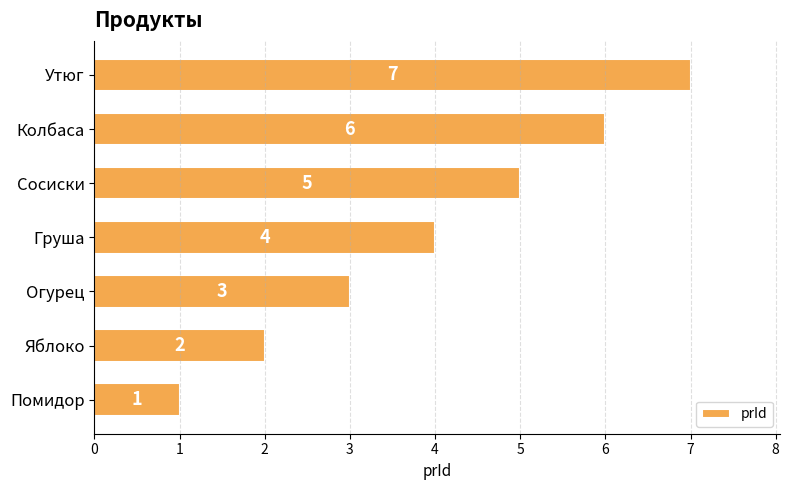

What is the difference between the maximum and minimum values?

6